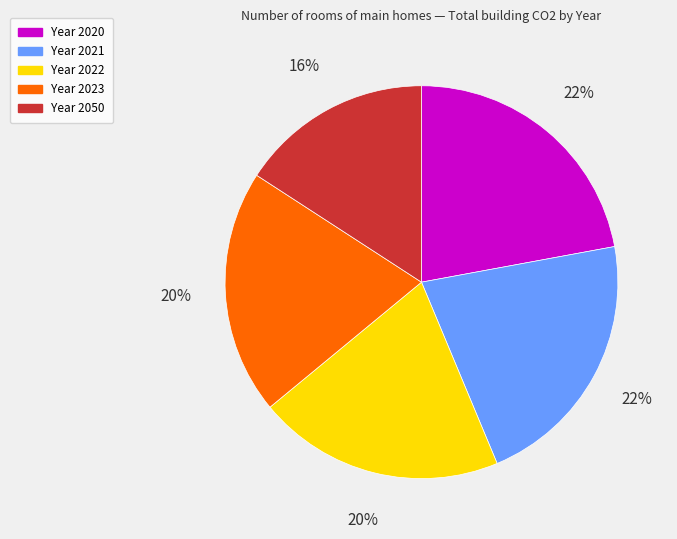

To the nearest percent, what is the average slice percentage?

20%